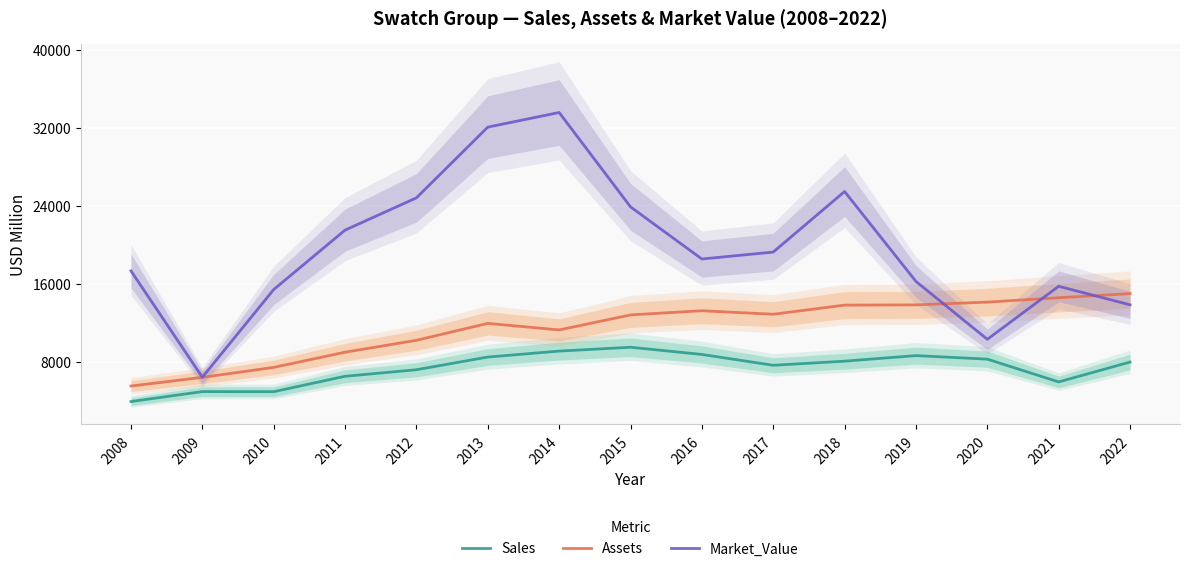

Which series changed the most between 2011 and 2014?

Market_Value